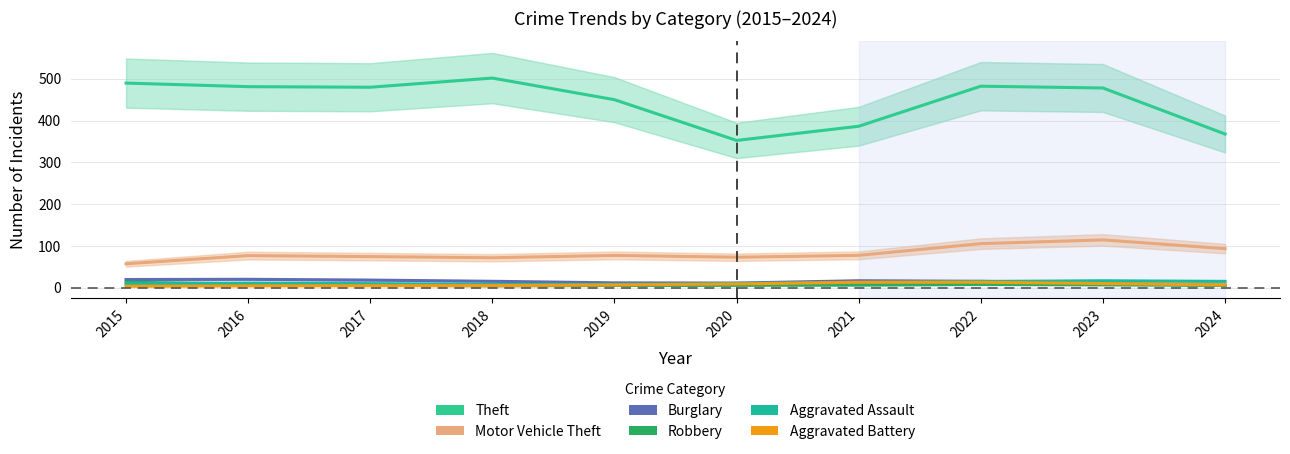

What is the difference between the maximum and minimum values in the Burglary series?

13.9